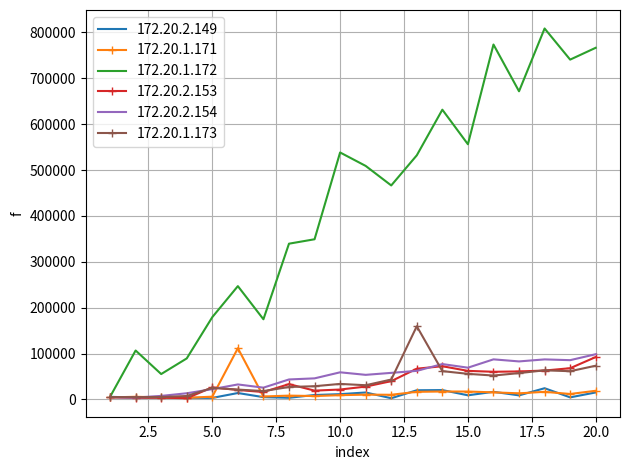

Which series has the largest range (max minus min)?

172.20.1.172